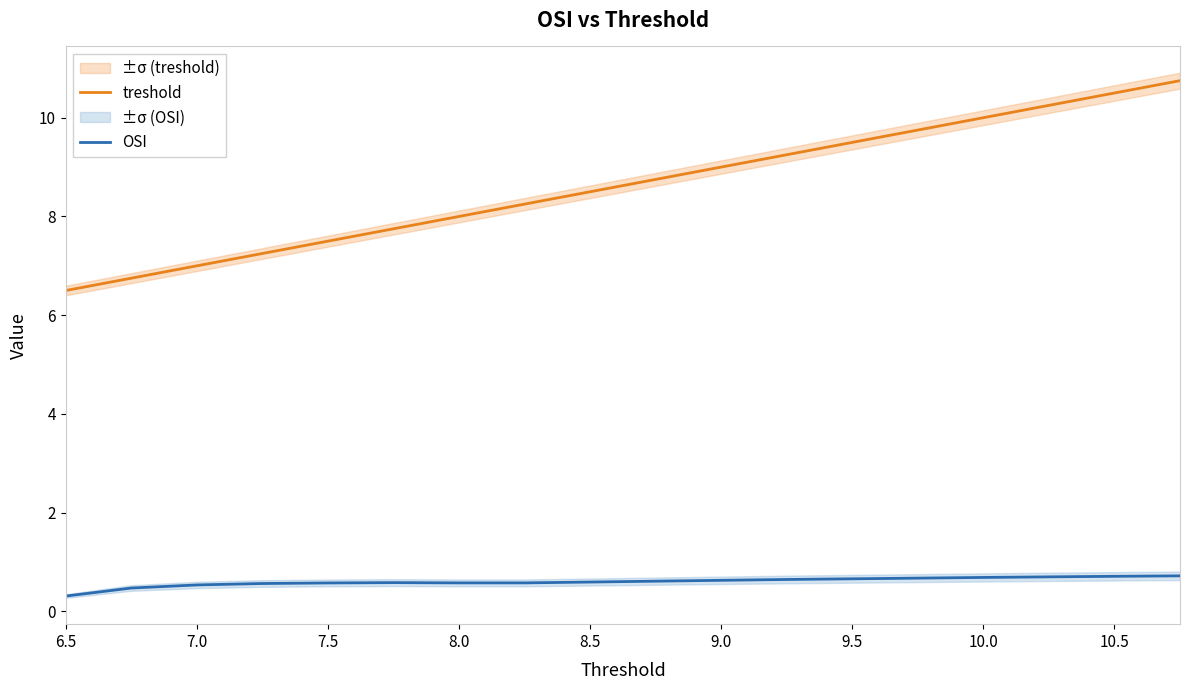

What is the lowest value of the OSI series?

0.3